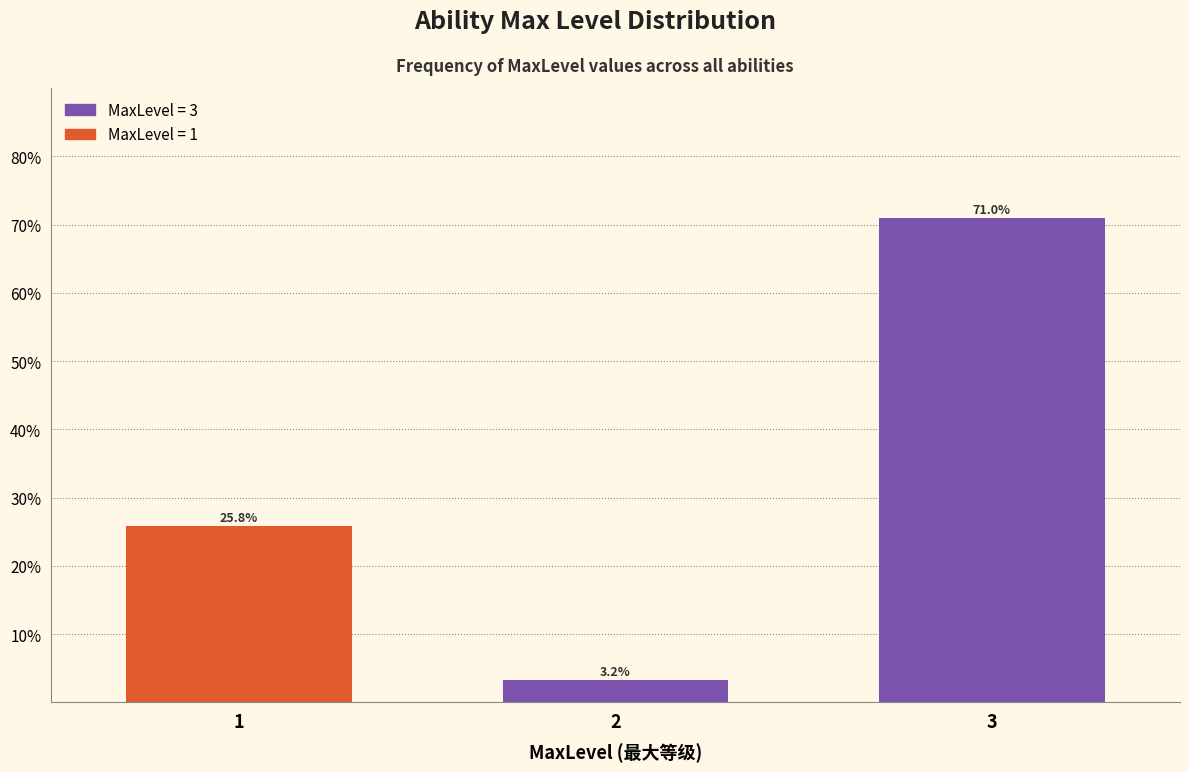

Reading left to right, list all the values displayed in this chart.

25.8	3.2	71.0